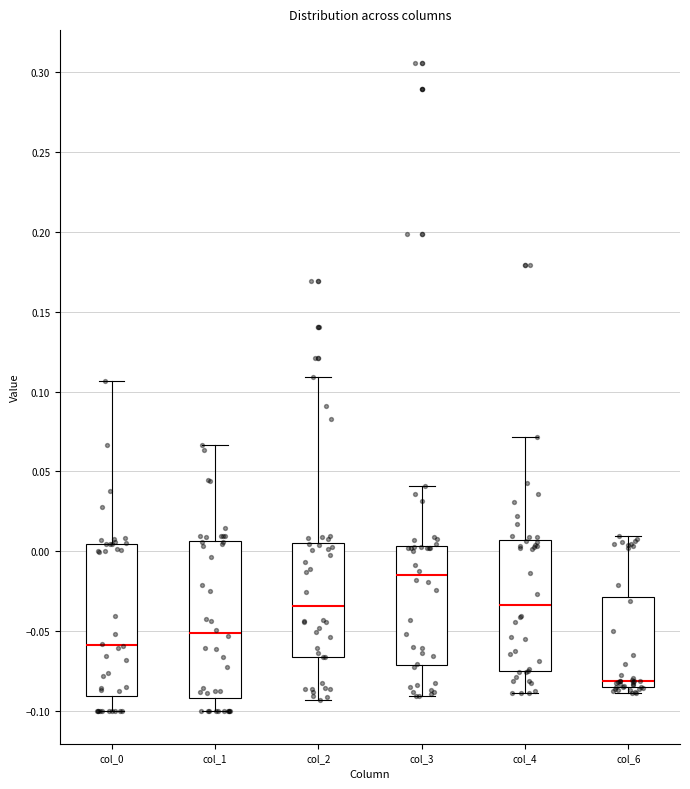

Reading left to right, transcribe this box plot: for each box, give where its median line is, the range the box spans, and where its two whiskers end, as read against the y-axis. The values are not printed on the chart, so give them approximately, as read against the axis.

col_0: median -0.060, box -0.090 to 0.005, whiskers -0.100 to 0.105
col_1: median -0.050, box -0.090 to 0.005, whiskers -0.100 to 0.065
col_2: median -0.035, box -0.065 to 0.005, whiskers -0.095 to 0.110
col_3: median -0.015, box -0.070 to 0.005, whiskers -0.090 to 0.040
col_4: median -0.035, box -0.075 to 0.005, whiskers -0.090 to 0.070
col_6: median -0.080, box -0.085 to -0.030, whiskers -0.090 to 0.010